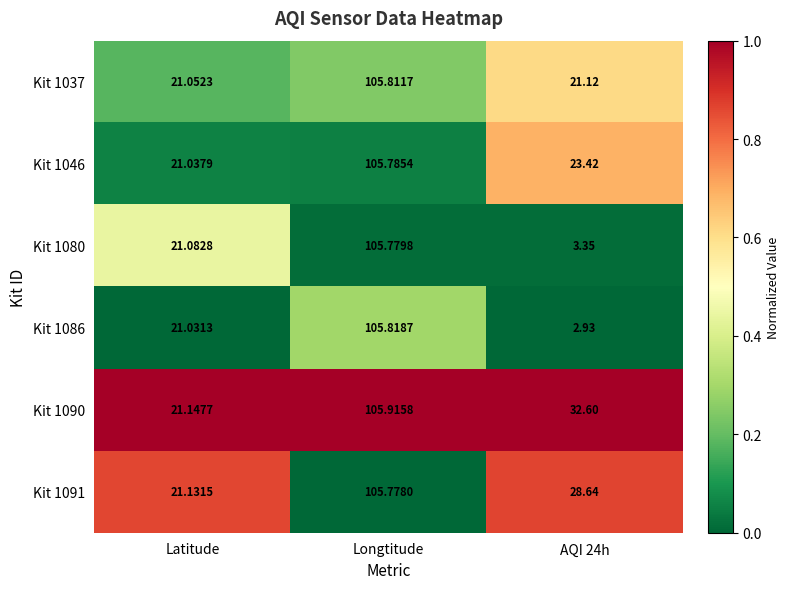

At which category does the chart reach its peak across all series?

Longtitude